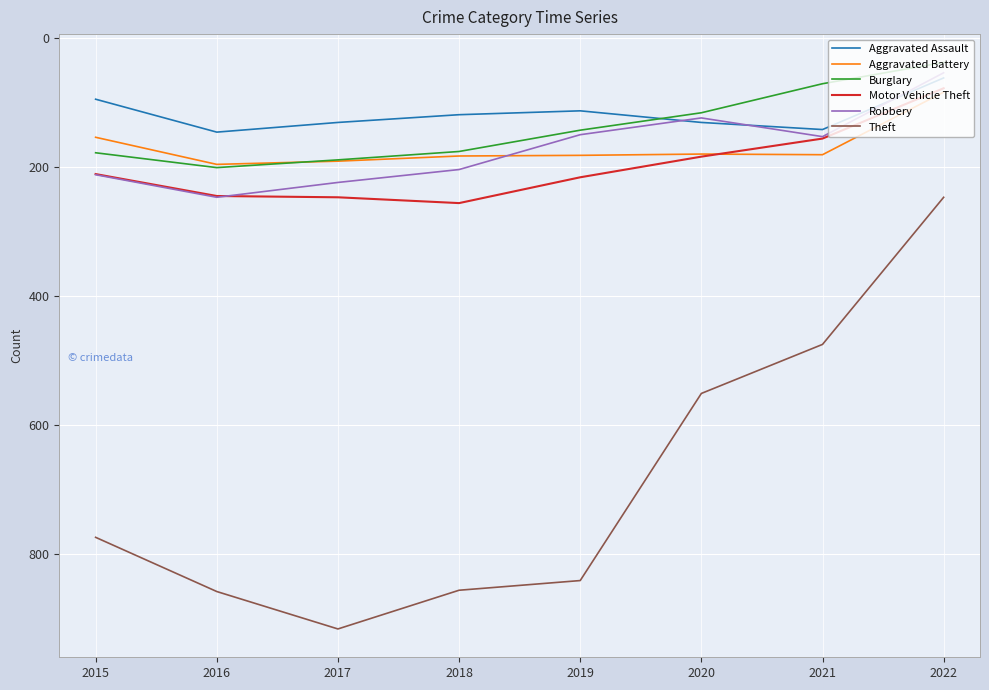

At how many categories does at least one series exceed 570?

5